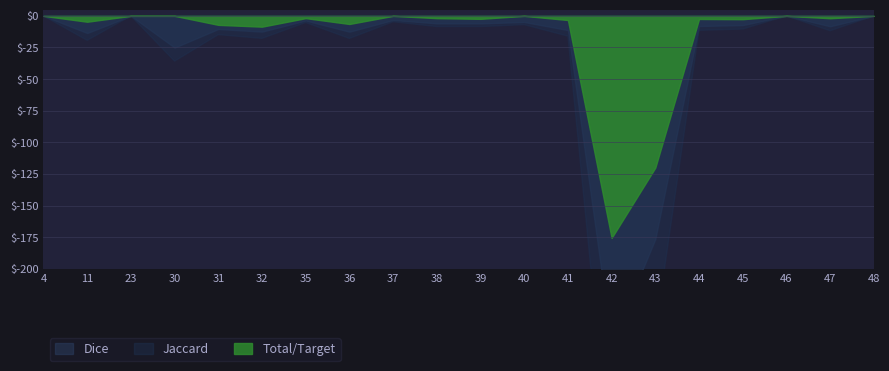

True or false: Dice has a value of 0.6 at 35.

False